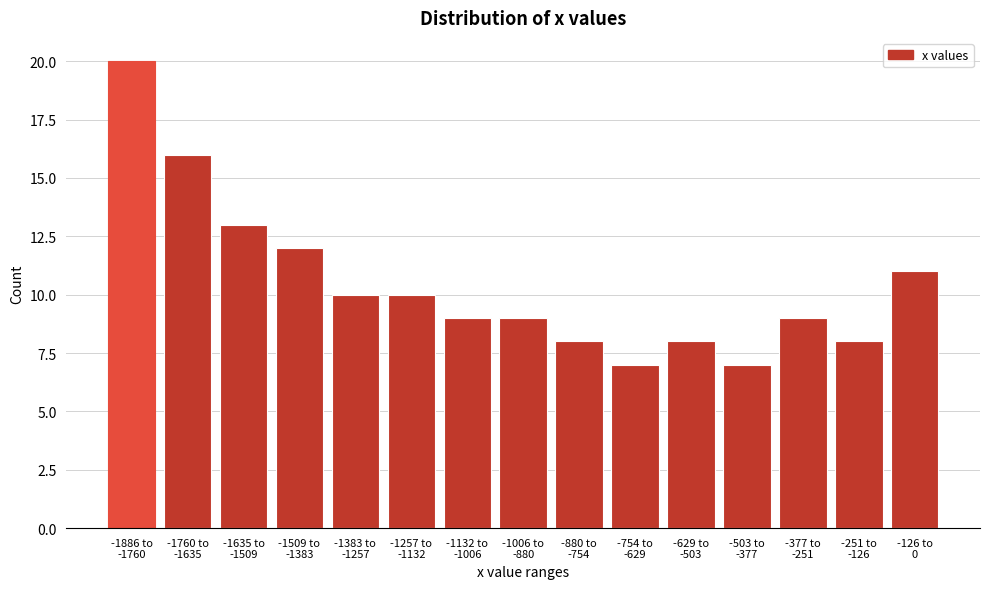

Reading right to left, what are all the values shown in this chart?

11	8	9	7	8	7	8	9	9	10	10	12	13	16	20